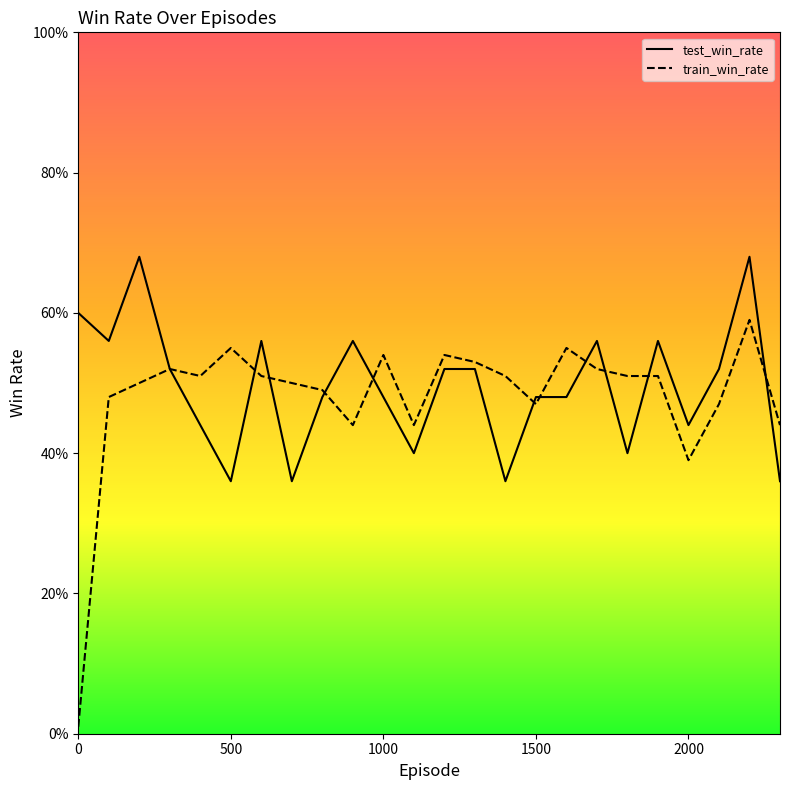

What is the difference between the second highest and second lowest values in the train_win_rate series?

0.2